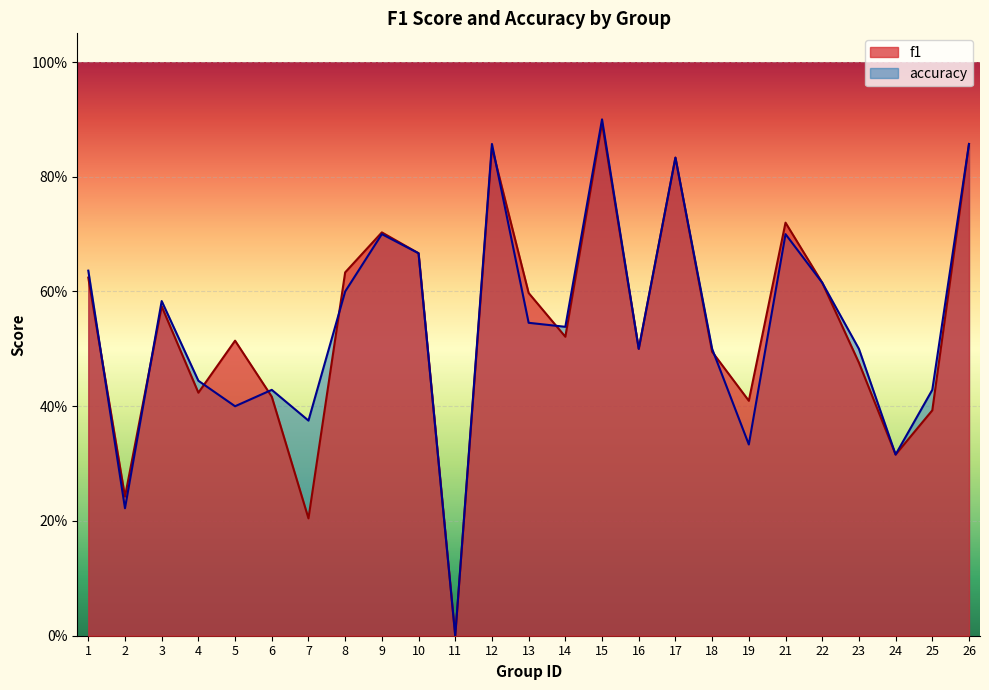

Which series has the largest total across all categories?

accuracy